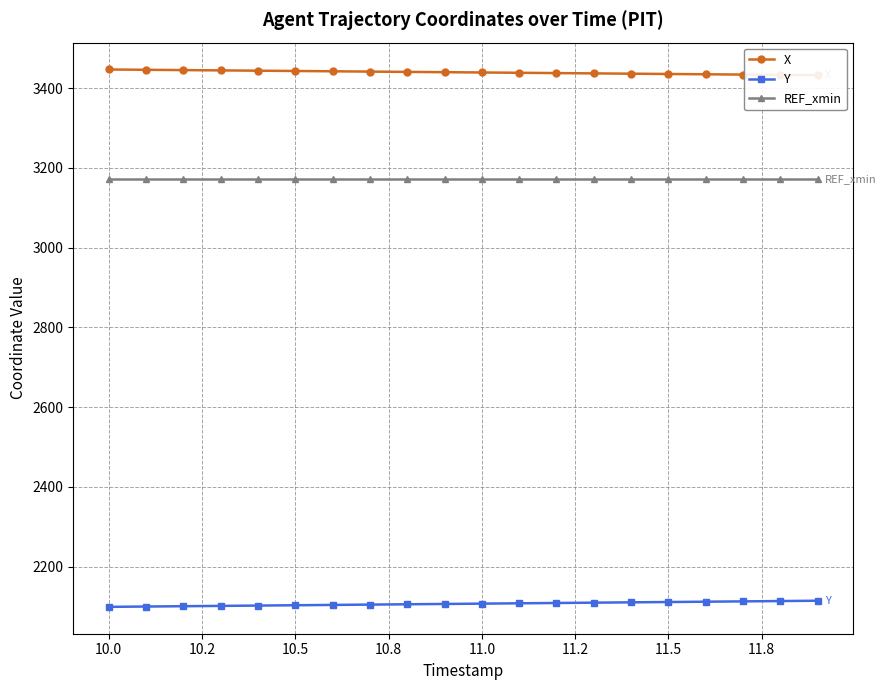

Reading right to left, transcribe all the data shown in this chart.

X: 3432.6	3433.3	3434.1	3434.8	3435.6	3436.3	3437.1	3437.8	3438.6	3439.3	3440.1	3440.8	3441.6	3442.4	3443.1	3443.9	3444.6	3445.4	3446.1	3446.9
Y: 2114.3	2113.5	2112.7	2111.9	2111.1	2110.3	2109.4	2108.6	2107.8	2107.0	2106.2	2105.4	2104.6	2103.8	2103.0	2102.2	2101.3	2100.5	2099.7	2098.9
REF_xmin: 3172.1	3172.1	3172.1	3172.1	3172.1	3172.1	3172.1	3172.1	3172.1	3172.1	3172.1	3172.1	3172.1	3172.1	3172.1	3172.1	3172.1	3172.1	3172.1	3172.1